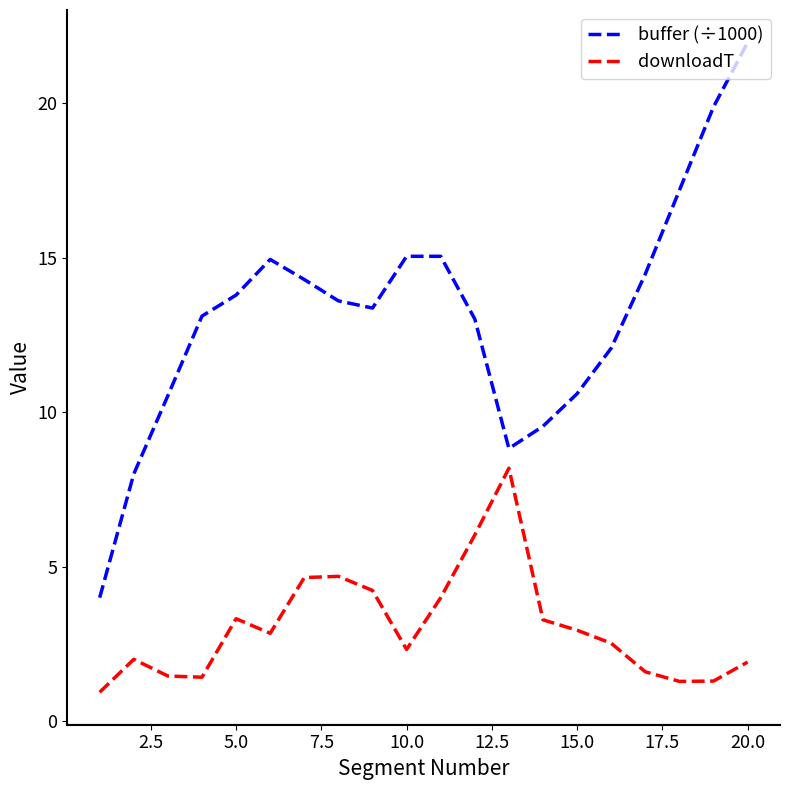

What is the difference between the maximum and minimum values in the downloadT series?

7.2